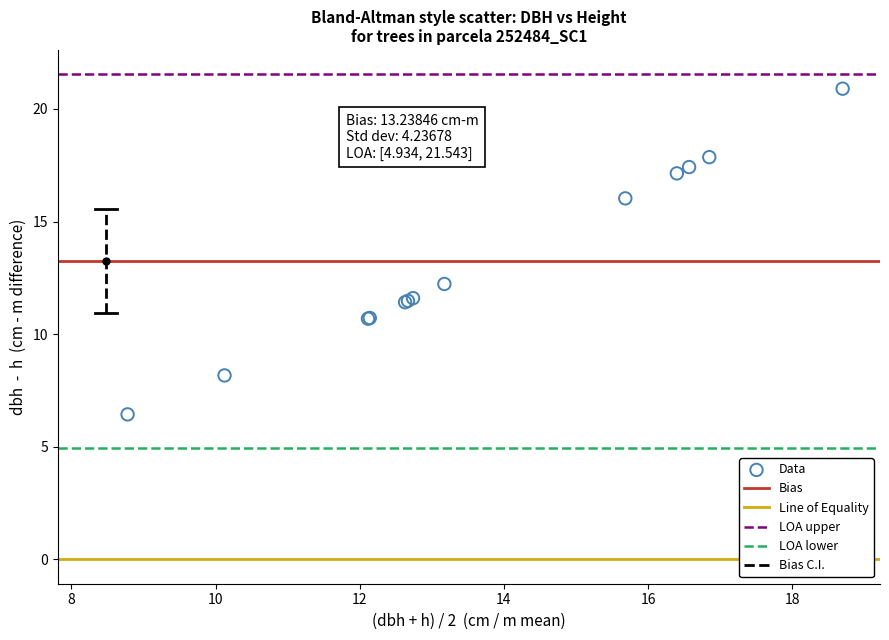

What Y value in the scatter plot is closest to 13?

12.2